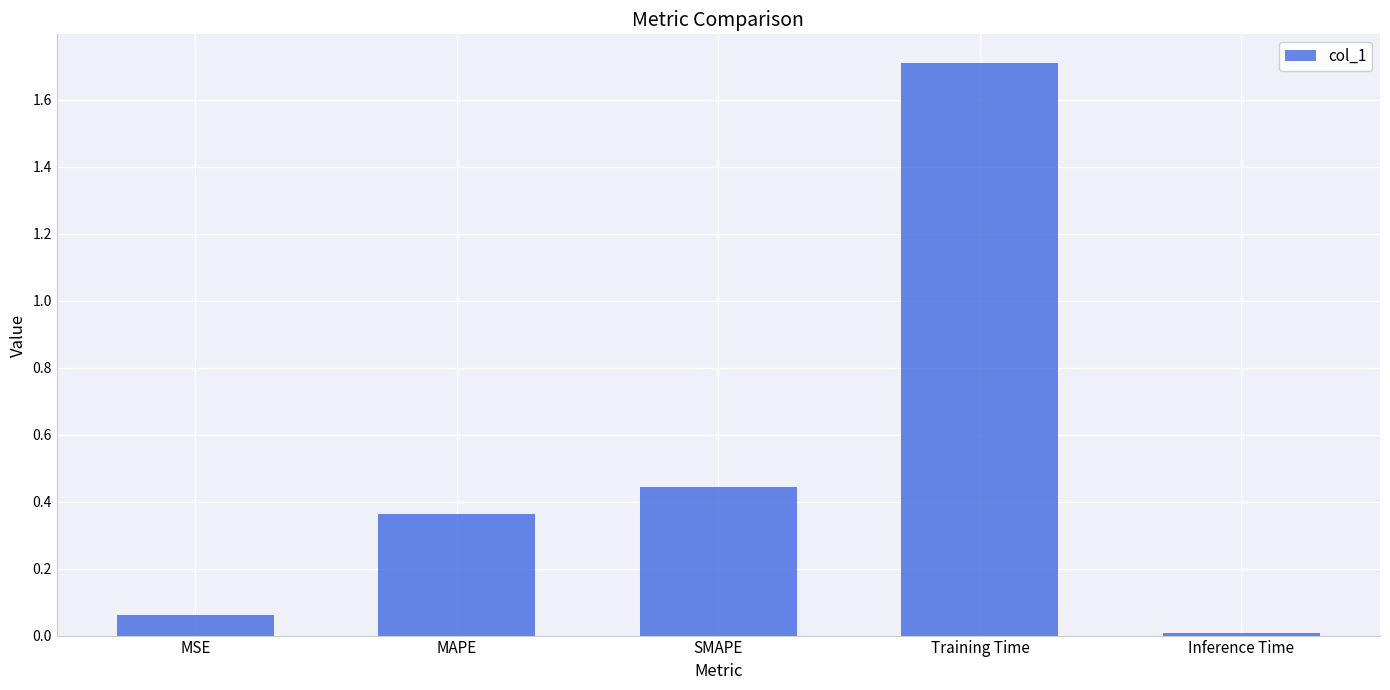

Which label corresponds to the smallest value in the chart?

Inference Time